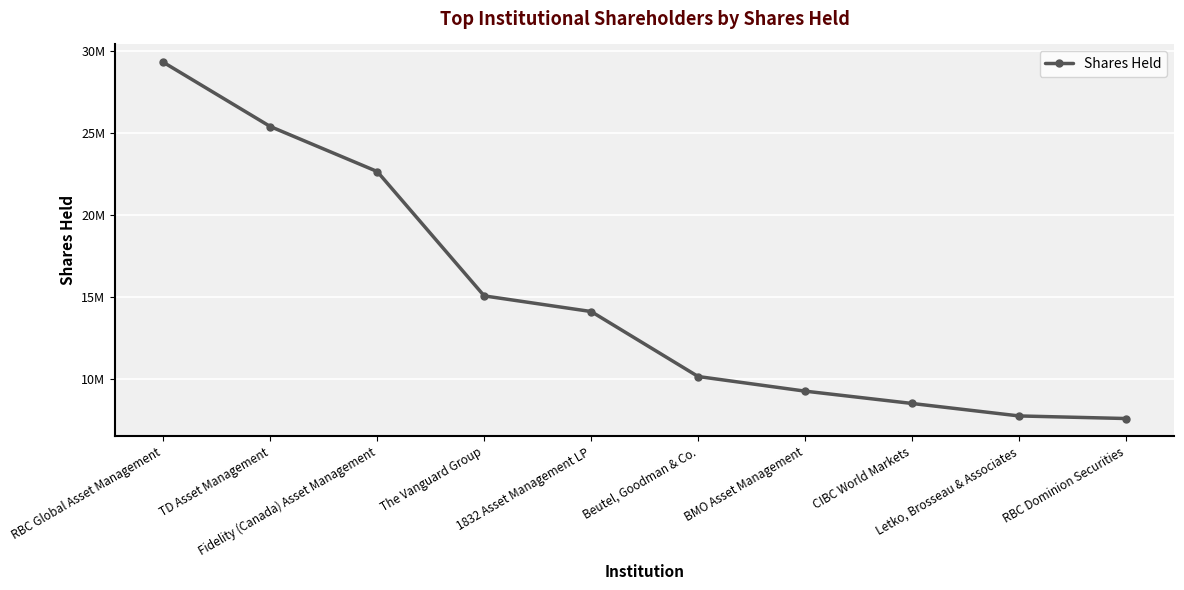

True or false: the data has more than 0 interior local peaks.

False